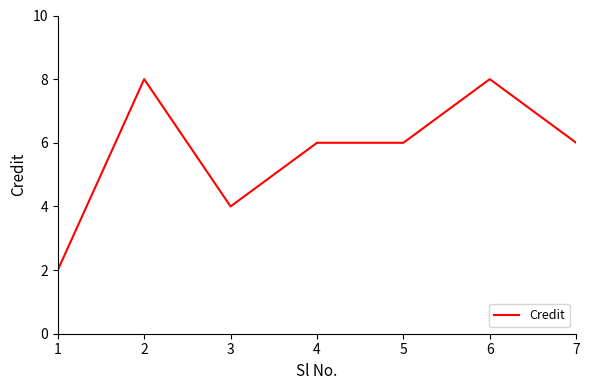

Is this an area chart (filled region under the line)?

No